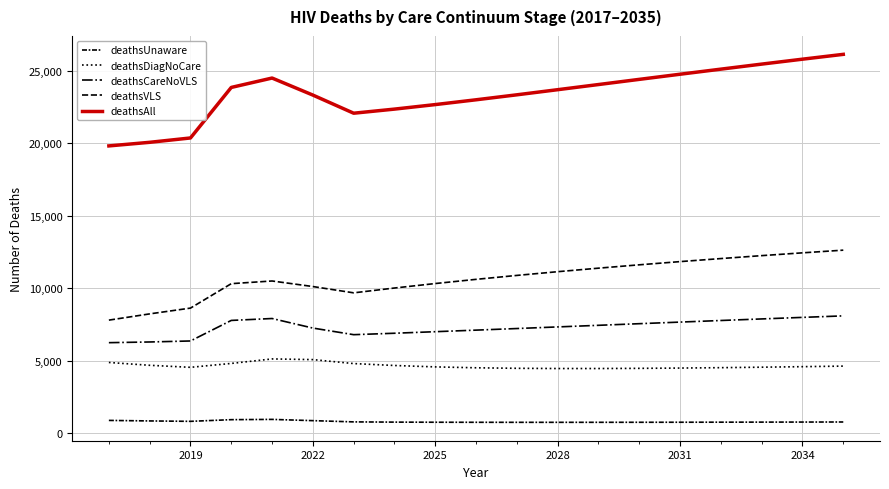

At which label is deathsUnaware closest to 855?

2019